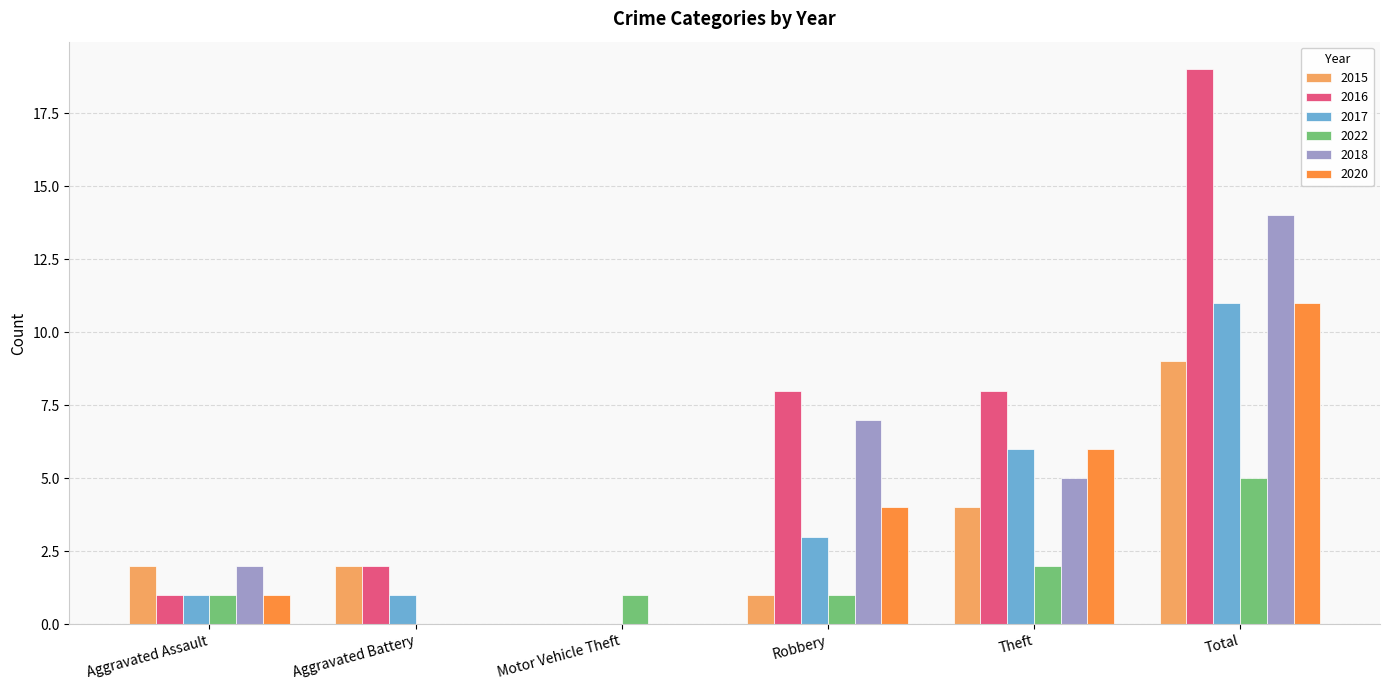

The value of 2016 at Motor Vehicle Theft is 0. True or false?

True